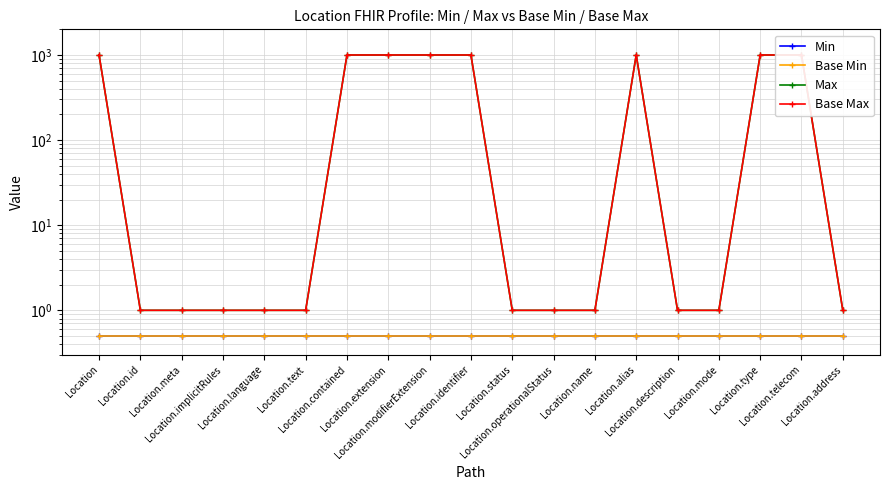

True or false: Base Max has more than 1 interior local peaks.

False